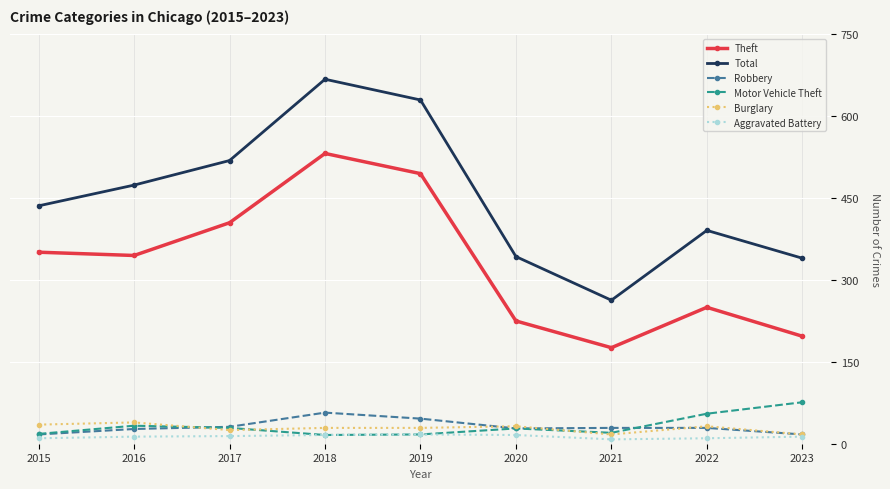

Is it true that Aggravated Battery equals 13 at 2023?

True